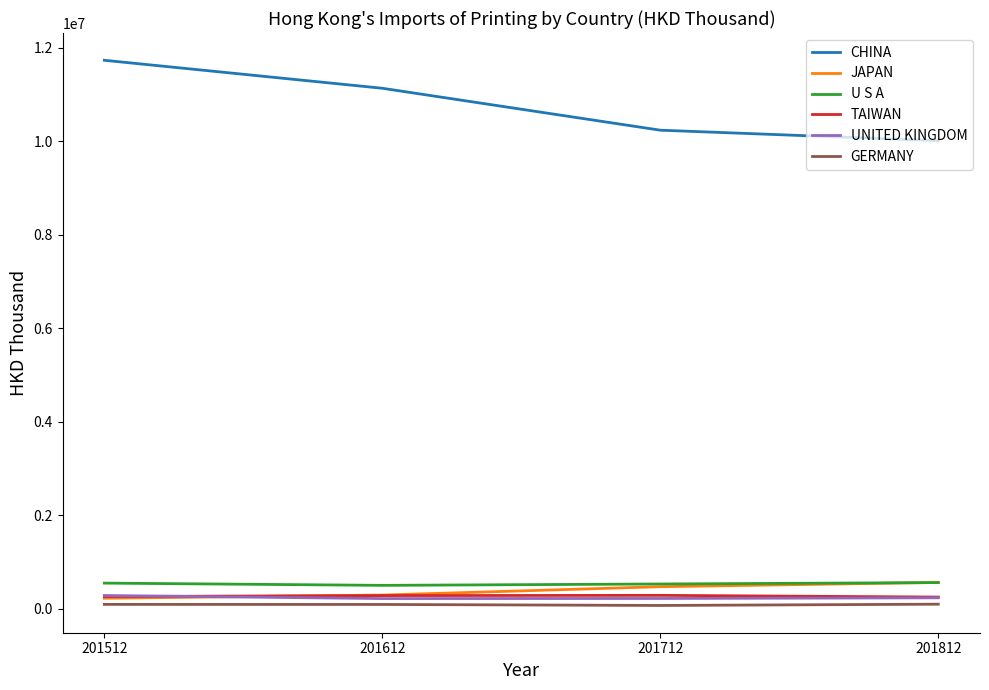

What is the difference between the maximum and minimum values in the UNITED KINGDOM series?

65767.8